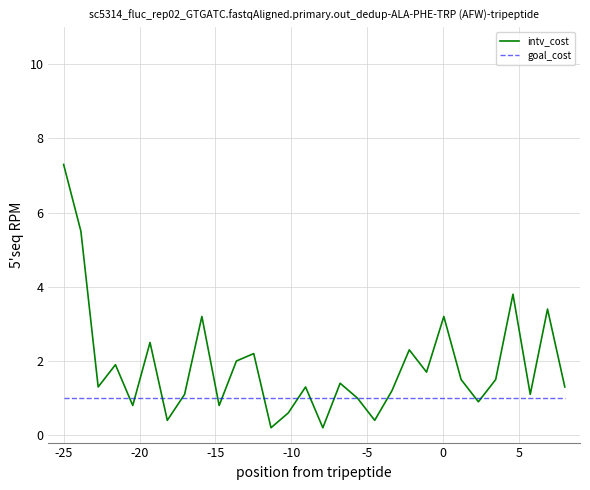

What is the maximum value shown in the chart?

7.3